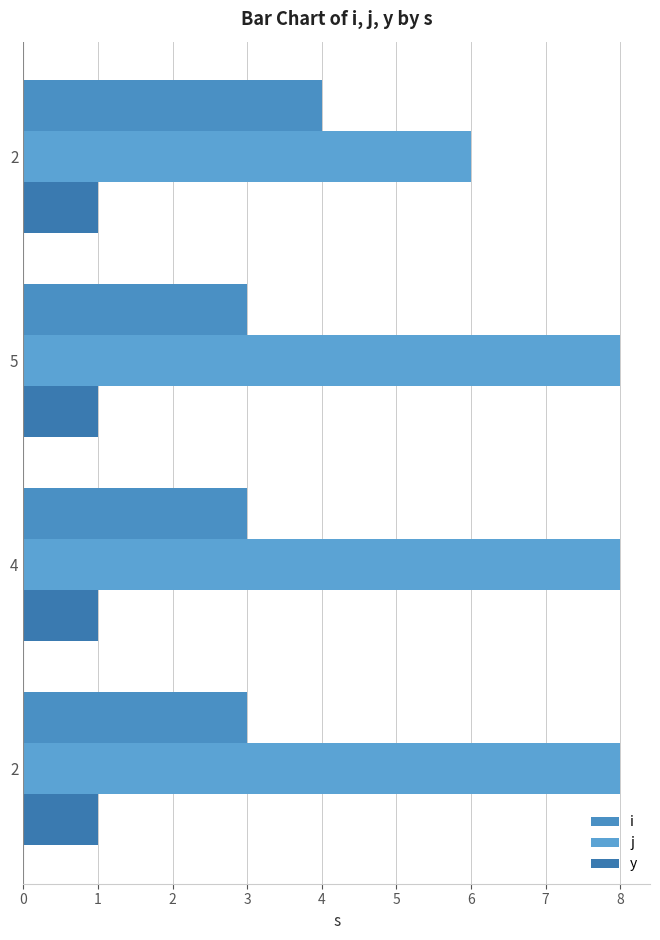

What is the value of the i bar at the 4th from the left?

4.0